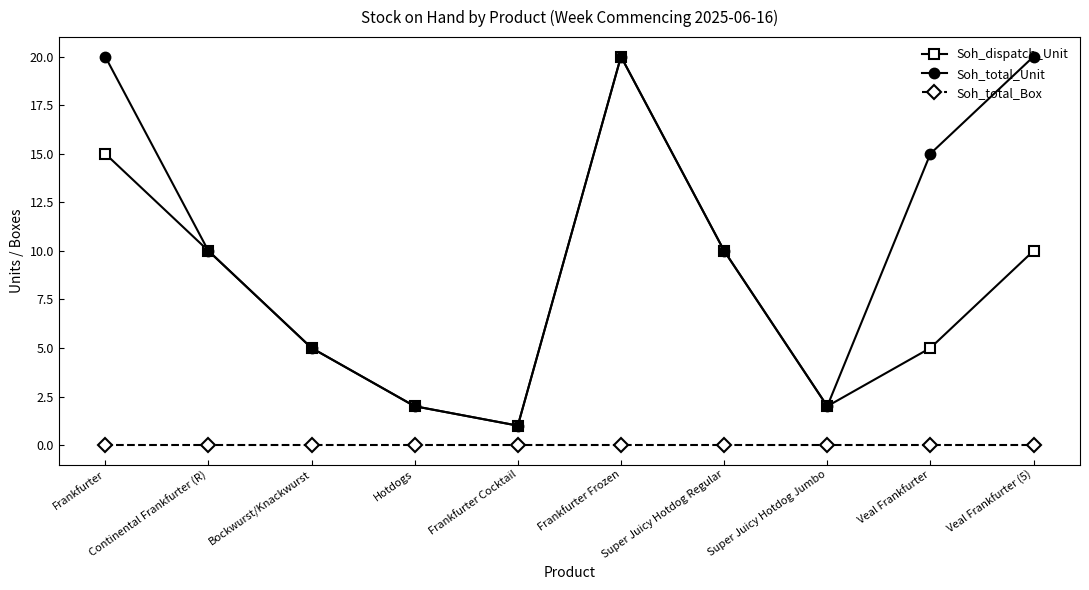

What is the maximum value shown in the chart?

20